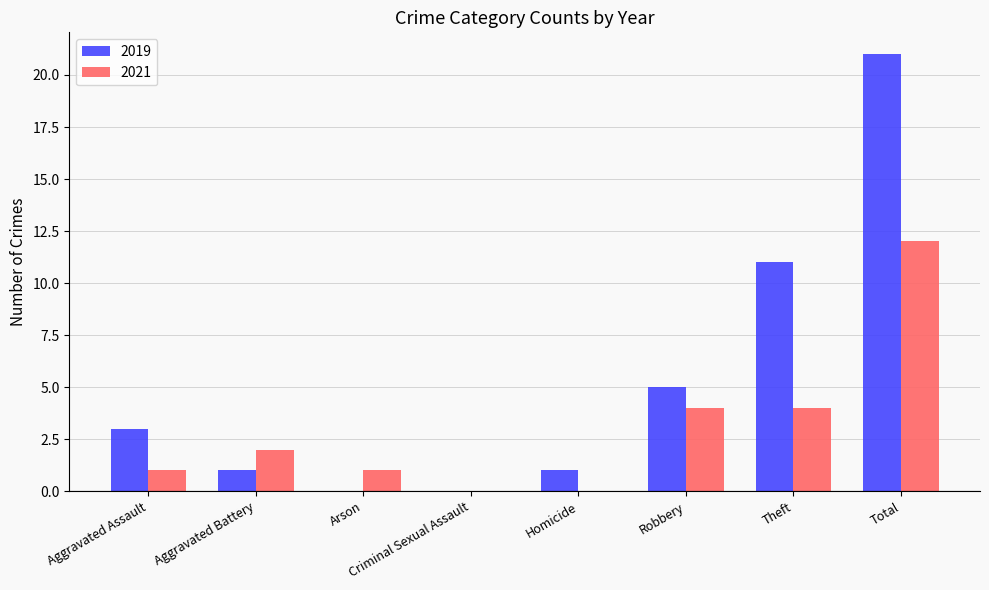

Does the chart contain stacked bars?

No